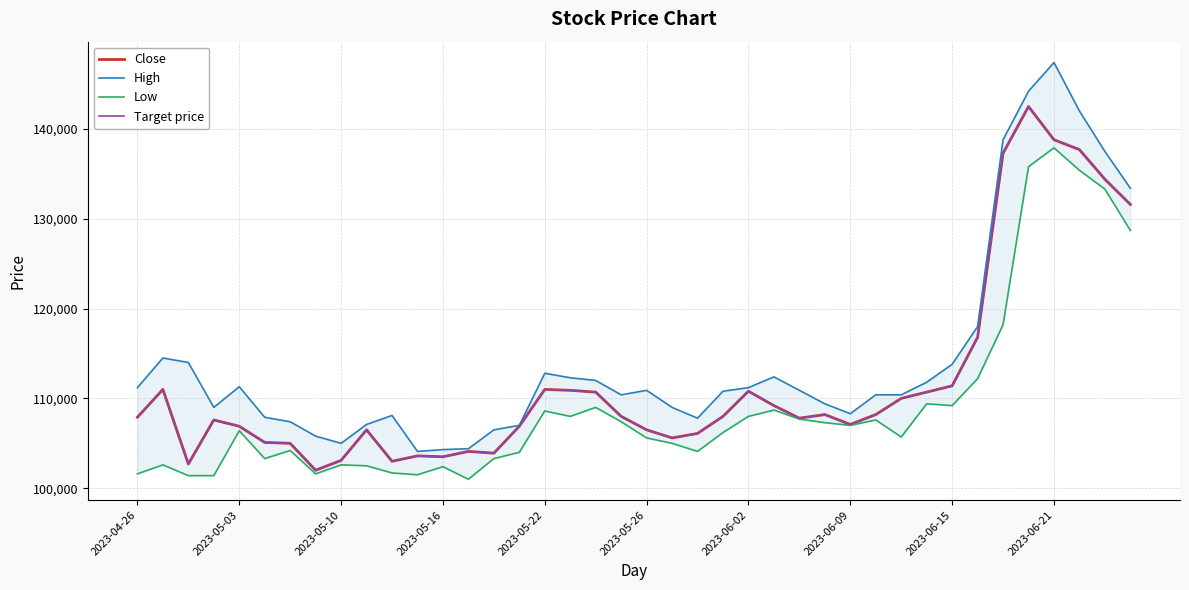

What is the value of the High point at the 9th from the left?

105000